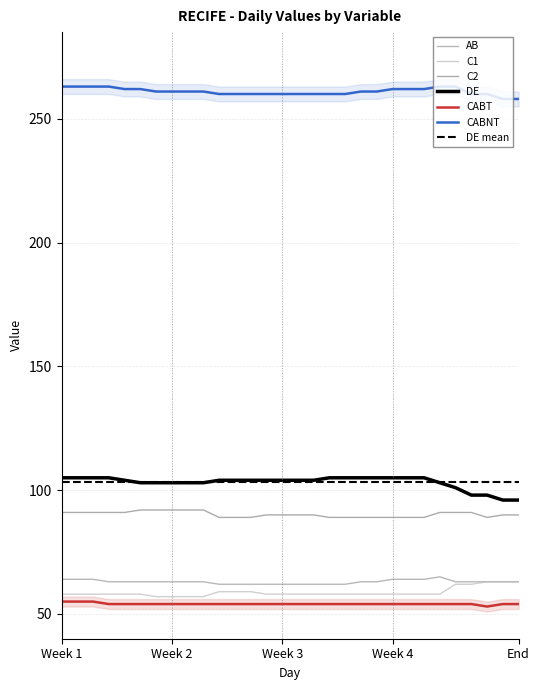

Between 3 and 8, which series saw the biggest shift?

DE